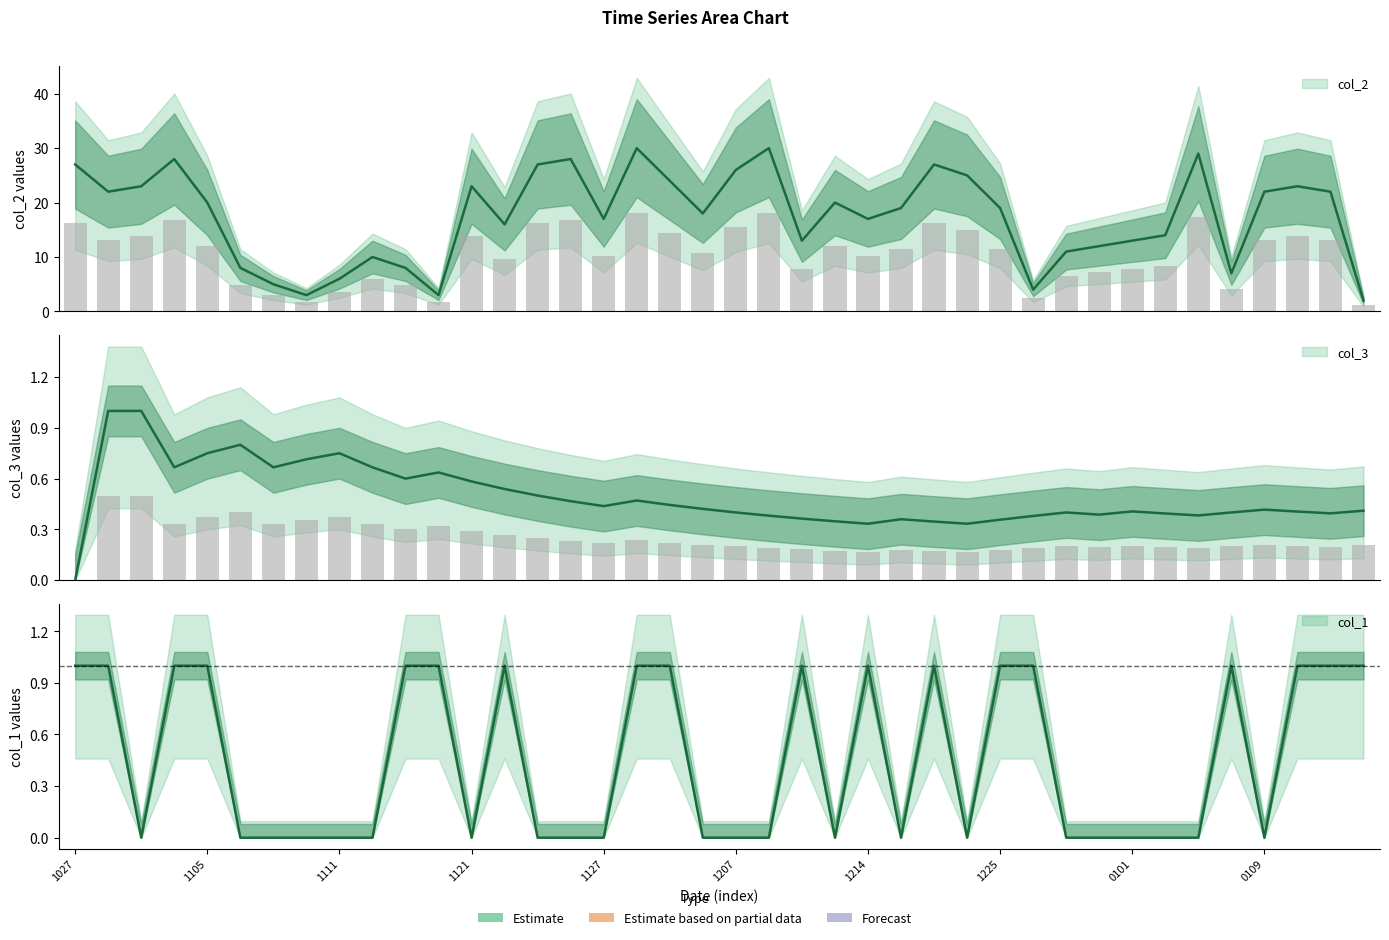

What is the average value of the col_1 series?

0.5